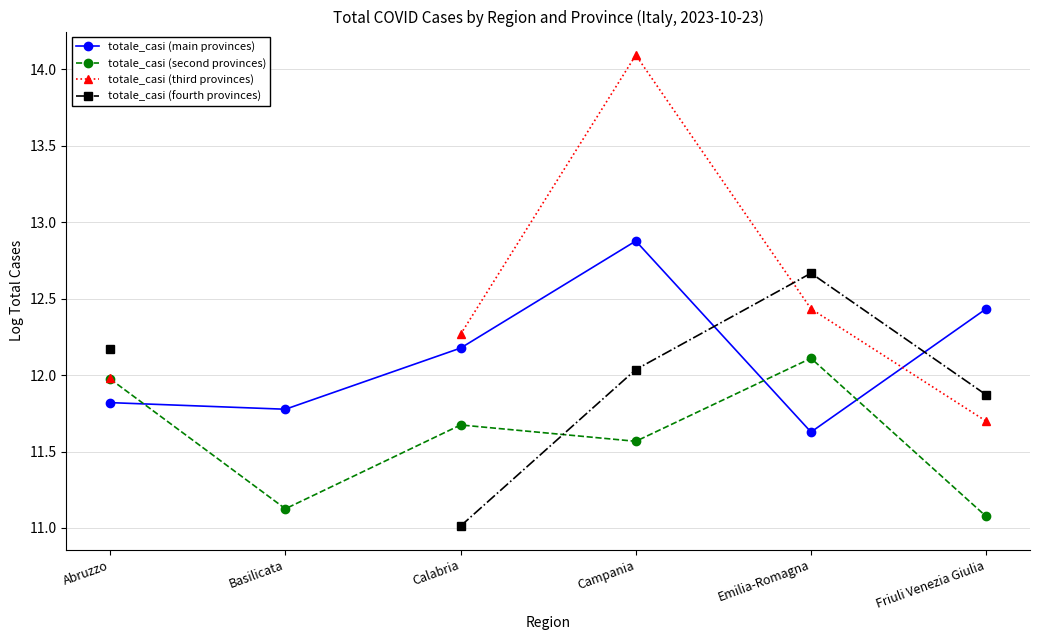

What is the spread (max minus min) of values at Campania?

2.5